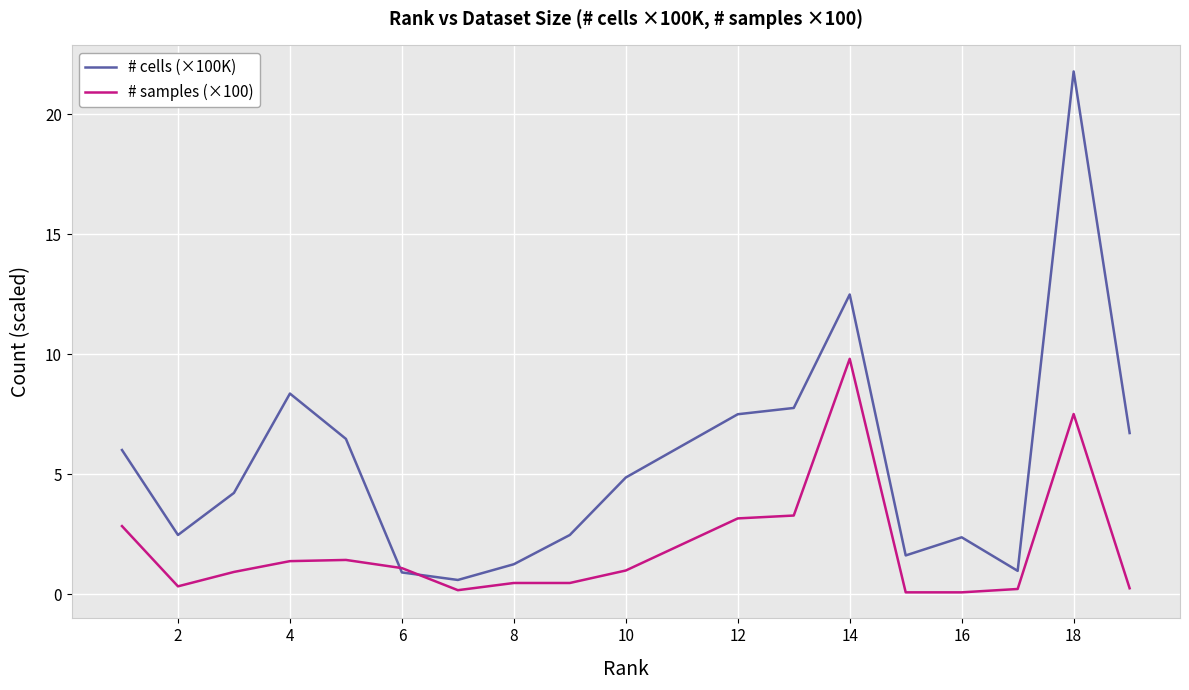

Which series has the widest spread of values?

# cells (×100K)